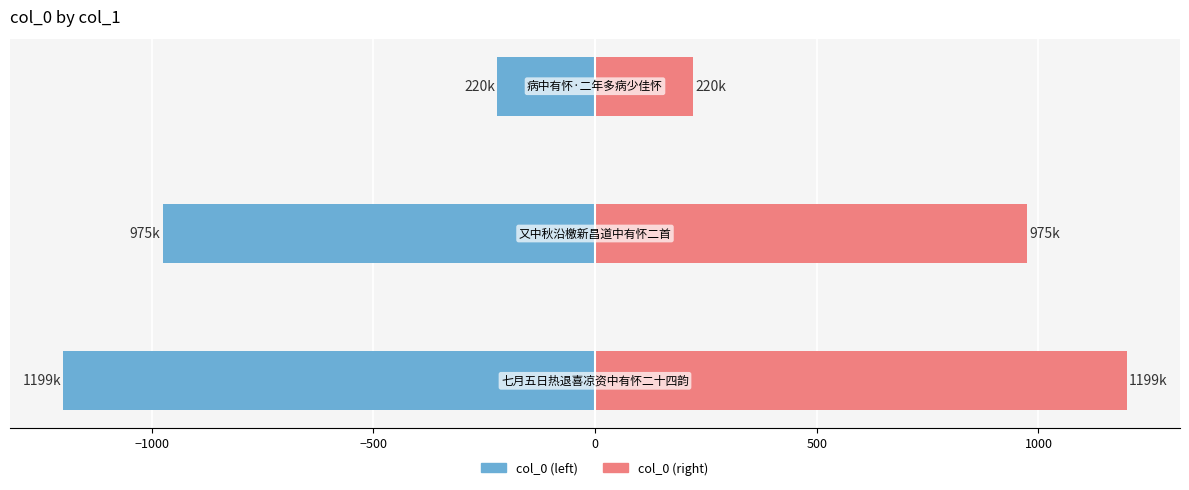

What is the maximum value shown in the chart?

1199.3